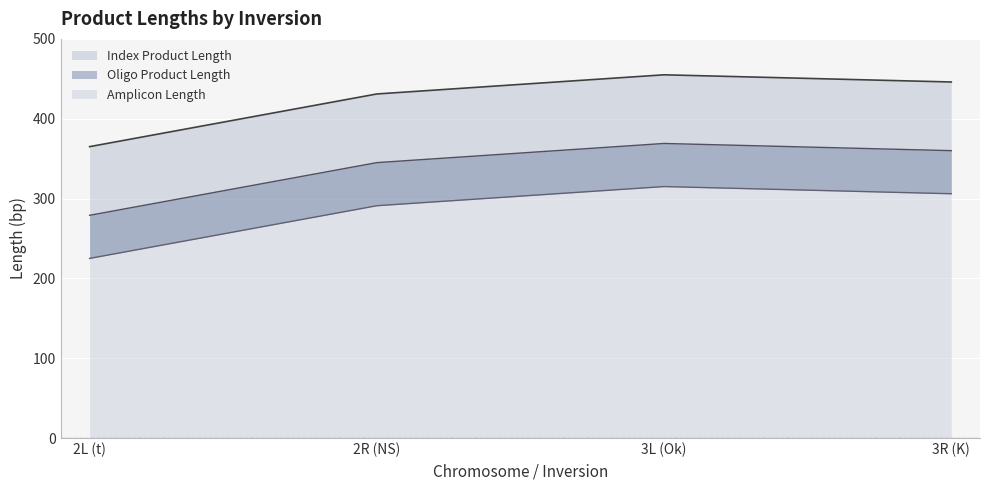

List the labels in order of Oligo Product Length value, smallest first.

2L (t), 2R (NS), 3R (K), 3L (Ok)